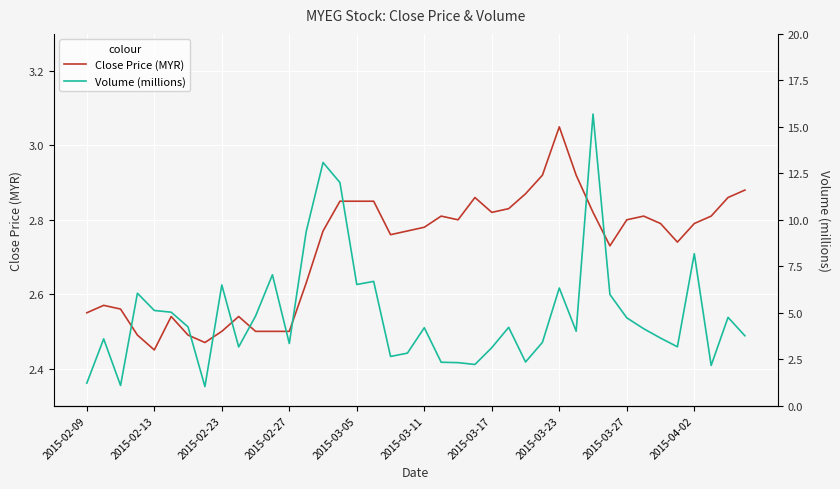

Which has a higher value, 15 or 11?

15